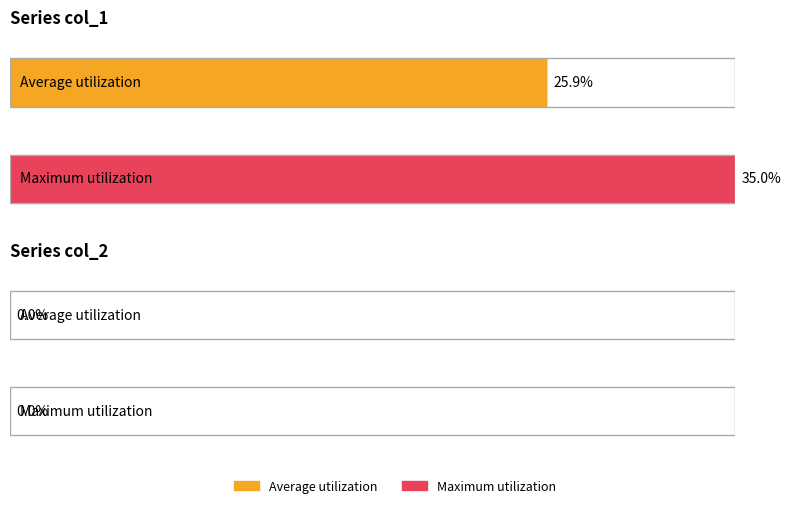

Between 32 and 34, which is larger?

34